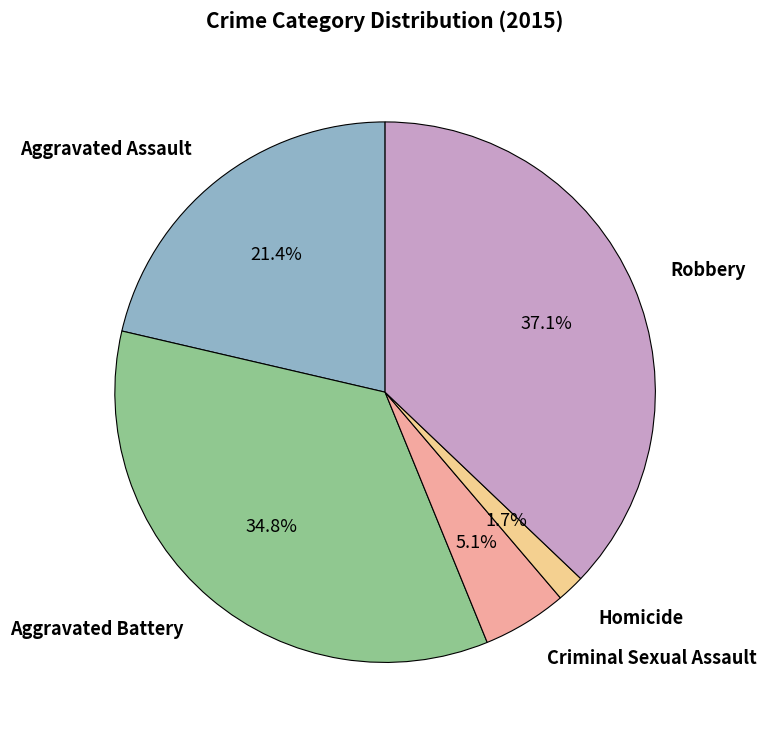

Does any single category account for the majority?

No